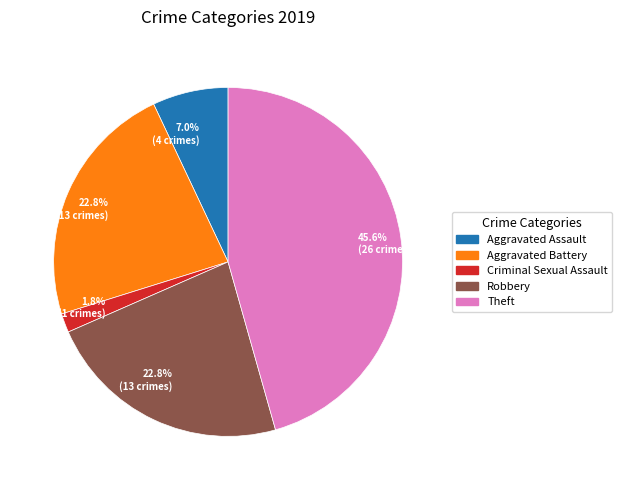

How many segments does this pie chart have?

5